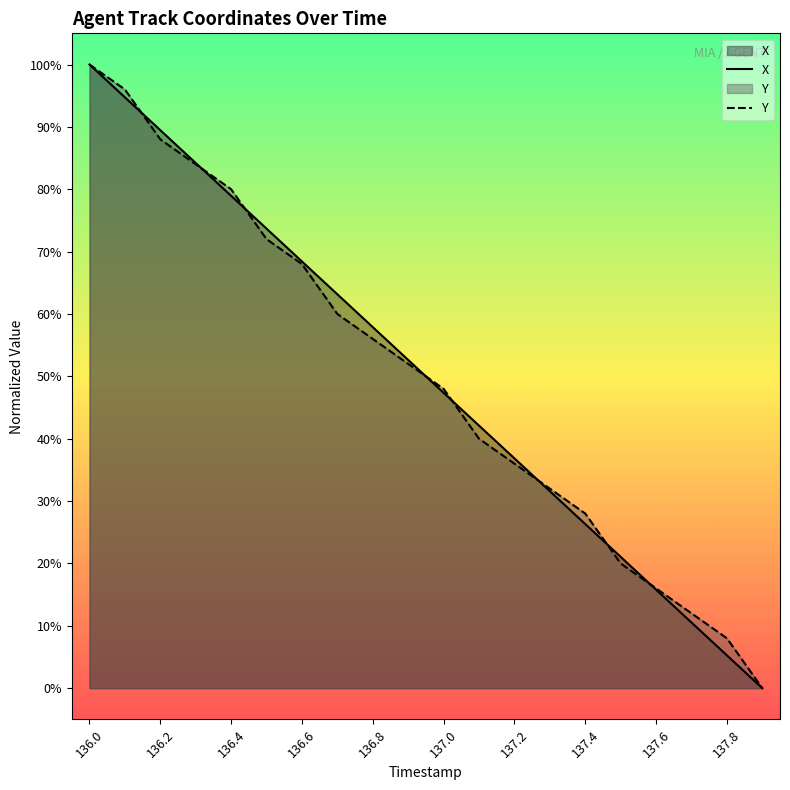

Is it true that Y equals 32.0 at 137.3?

True